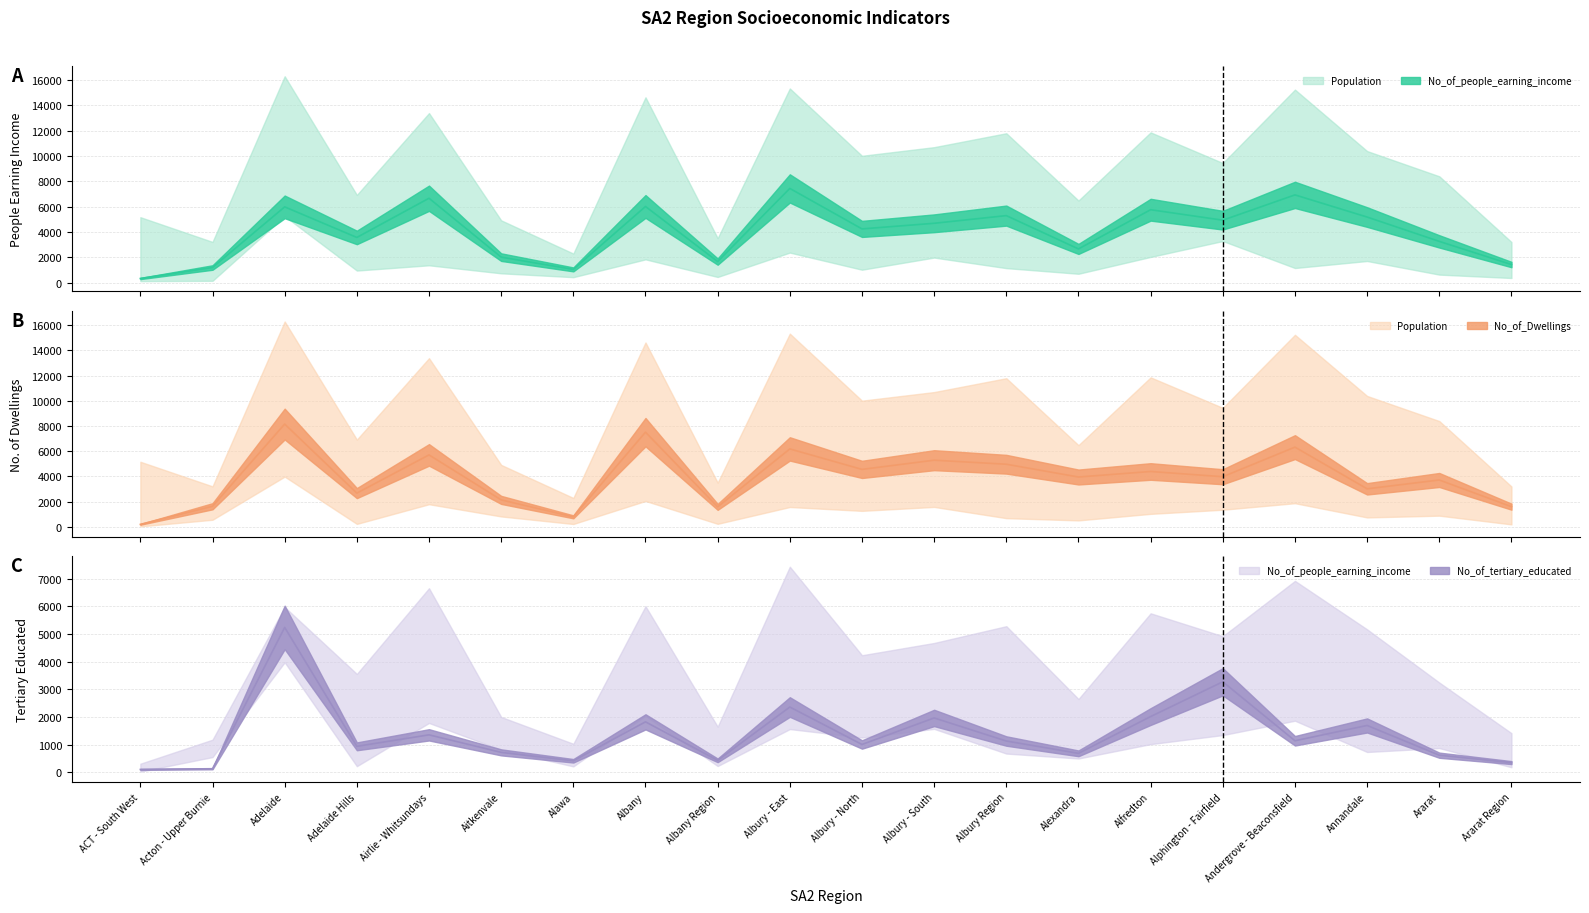

True or false: No_of_people_earning_income (line) has a value of 4233 at Albury - North.

True